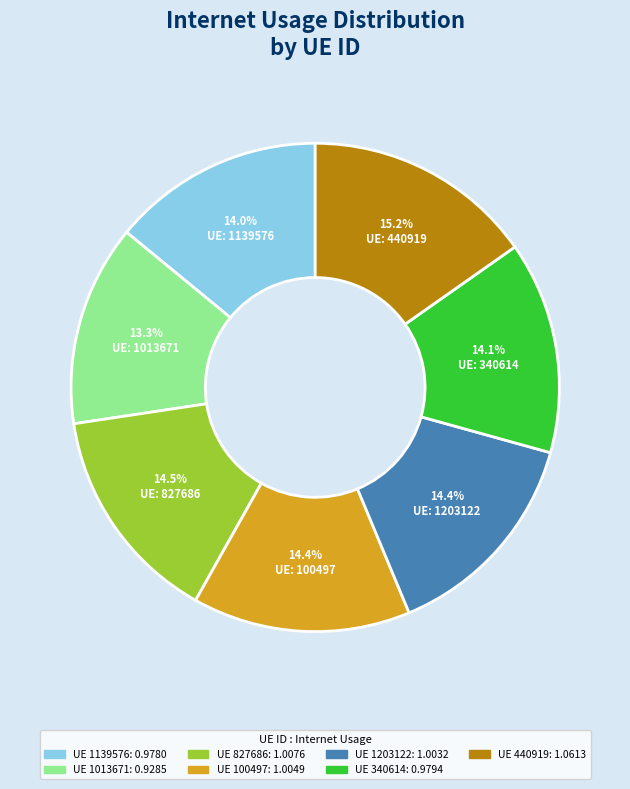

Does any single category account for the majority?

No